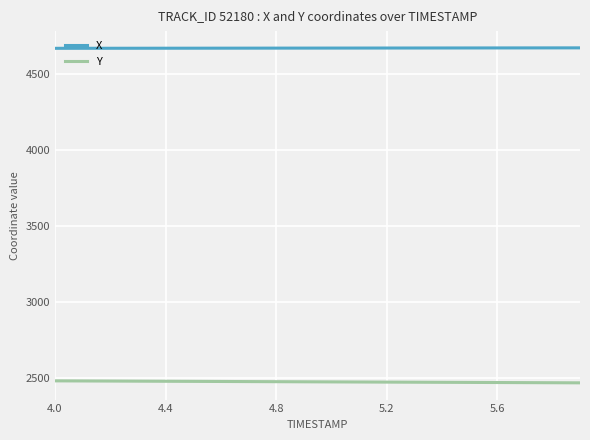

List the series in order of their overall mean, lowest first.

Y, X